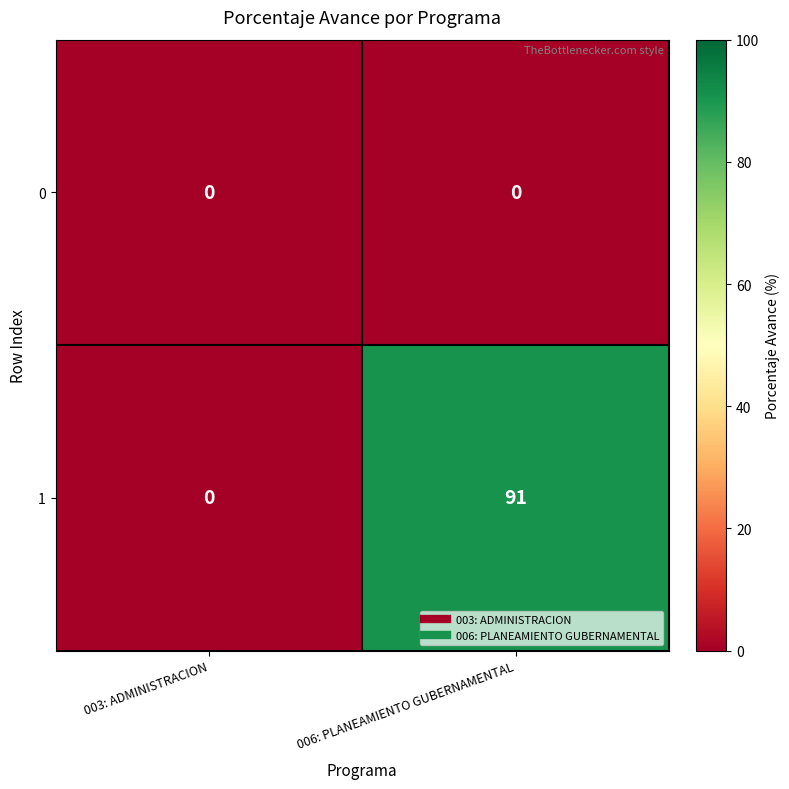

Reading left to right, extract all data points from this chart.

0: 0	0
1: 0	91